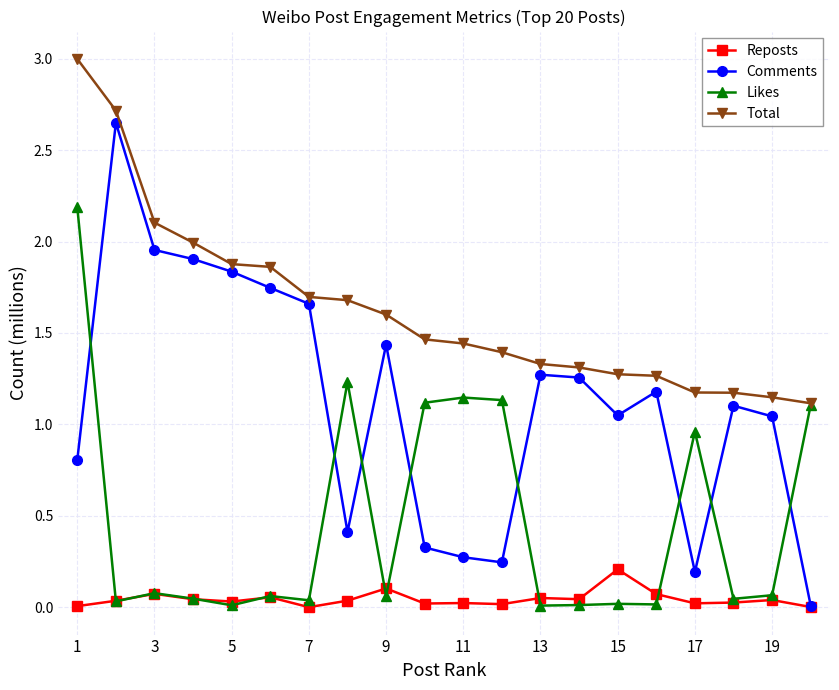

How many data points does each series have?

20